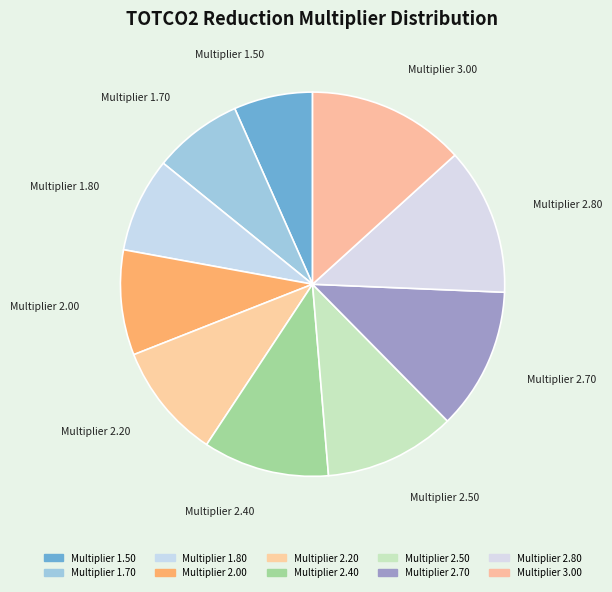

What is the smallest slice in the pie chart?

Multiplier 1.50